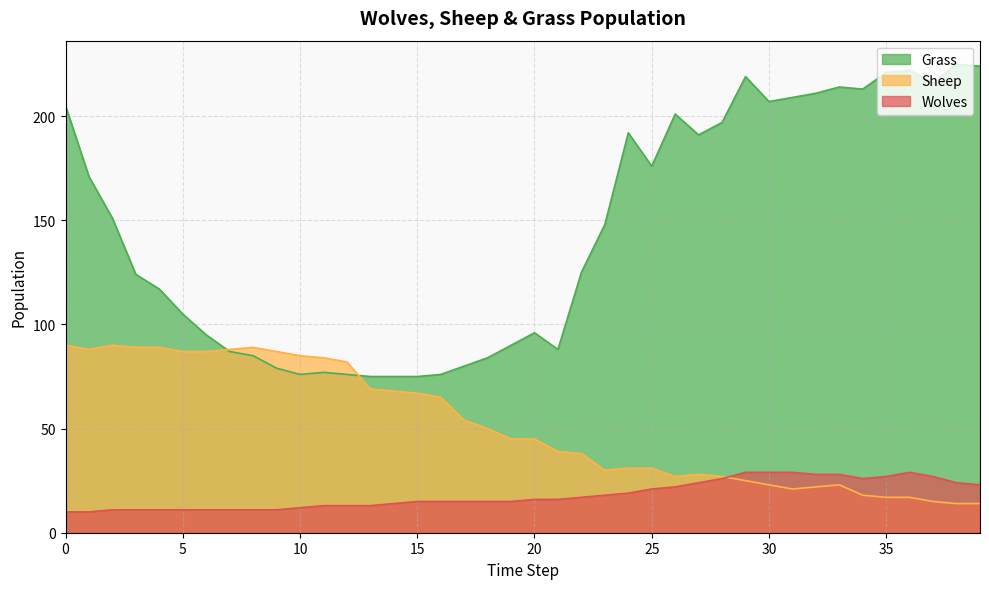

What are all the series names shown in the legend?

Grass, Sheep, Wolves